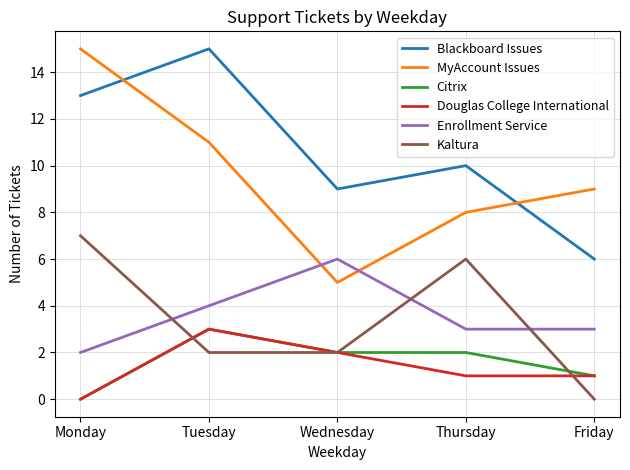

Which series has the largest range (max minus min)?

MyAccount Issues